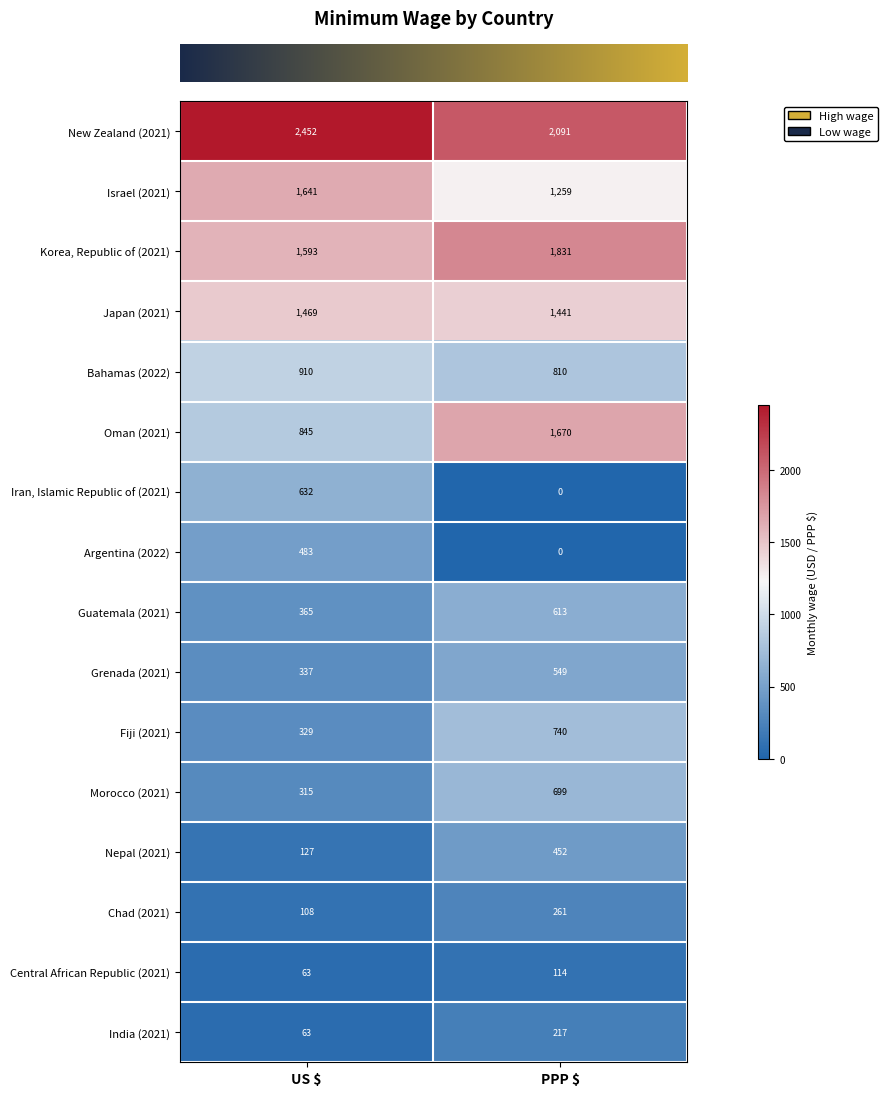

At how many categories does at least one series exceed 1314?

2